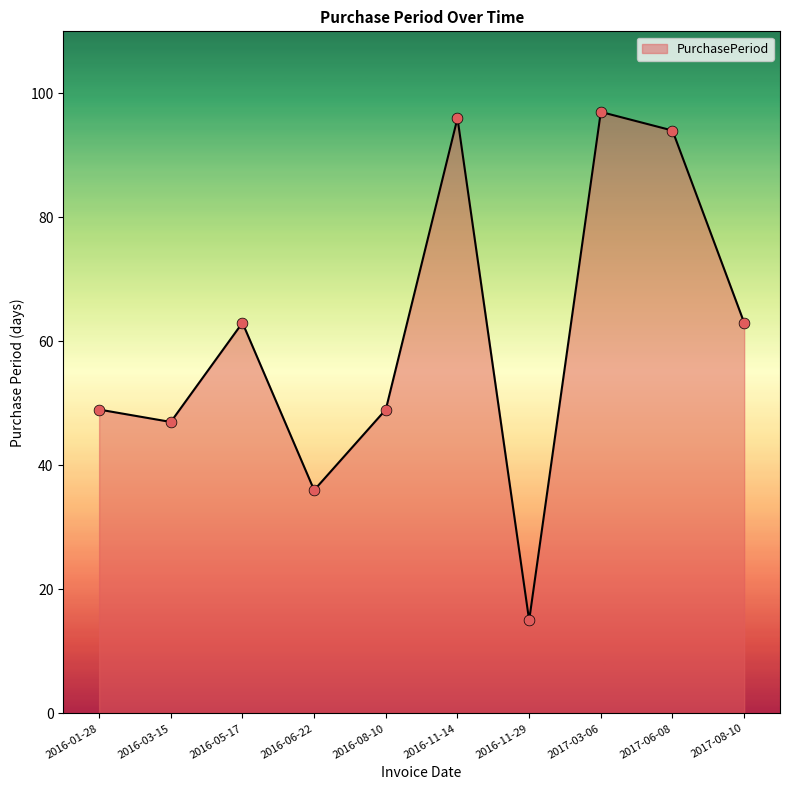

What is the ratio of the value at 2016-11-29 to the value at 2017-03-06?

0.2